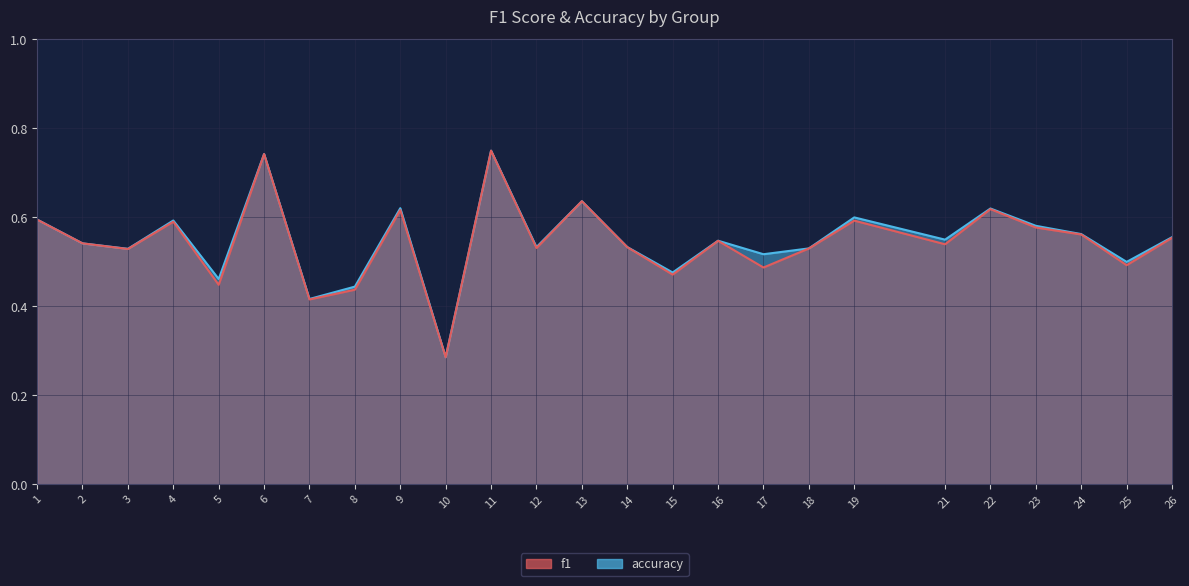

Is the value of f1 at 19 greater than the value of accuracy at 11?

No